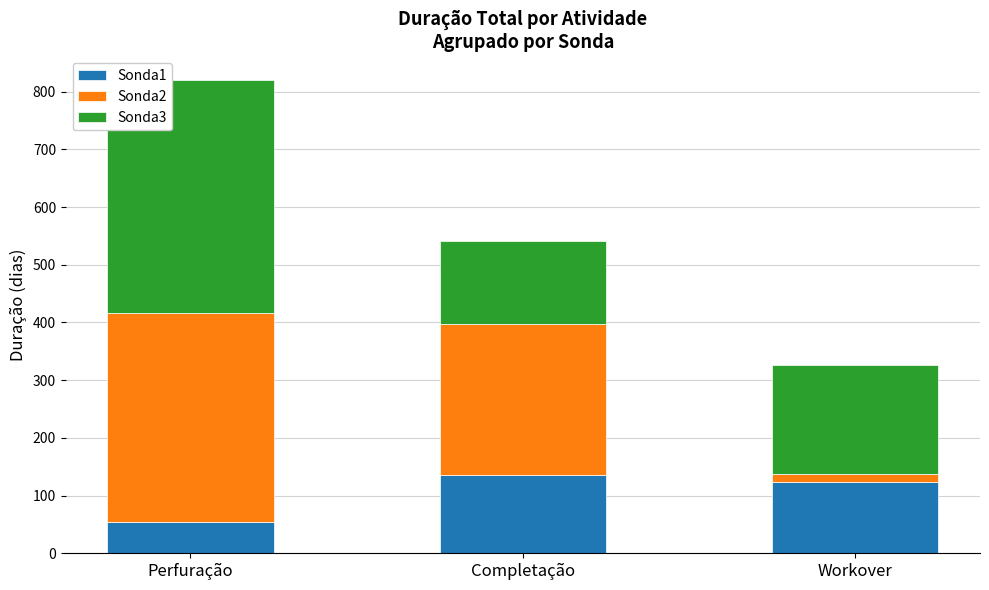

Which category has the lowest value in the Sonda1 series?

Perfuração